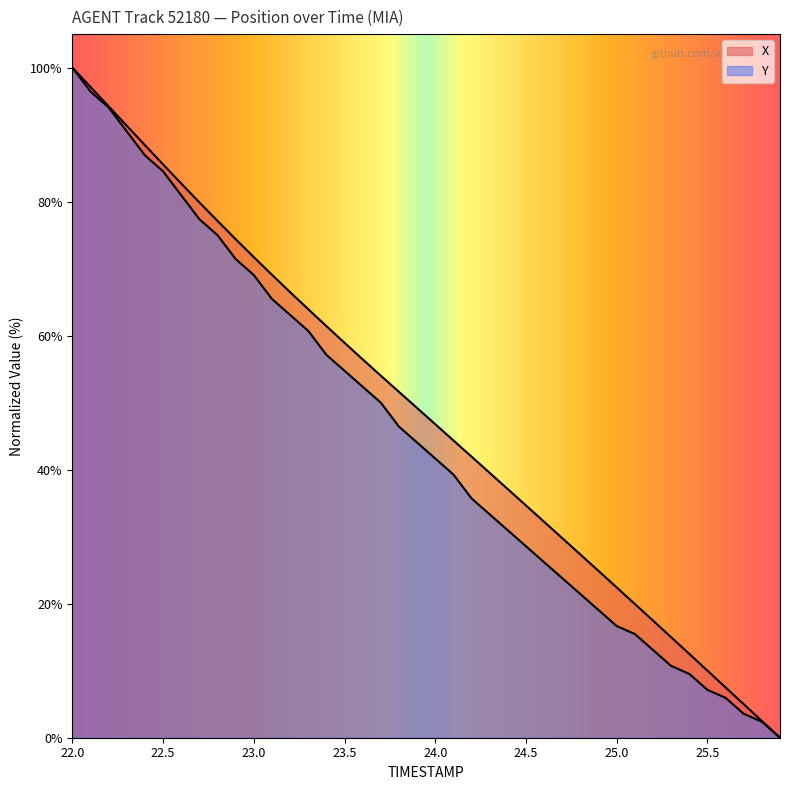

True or false: X and Y cross at least once.

False